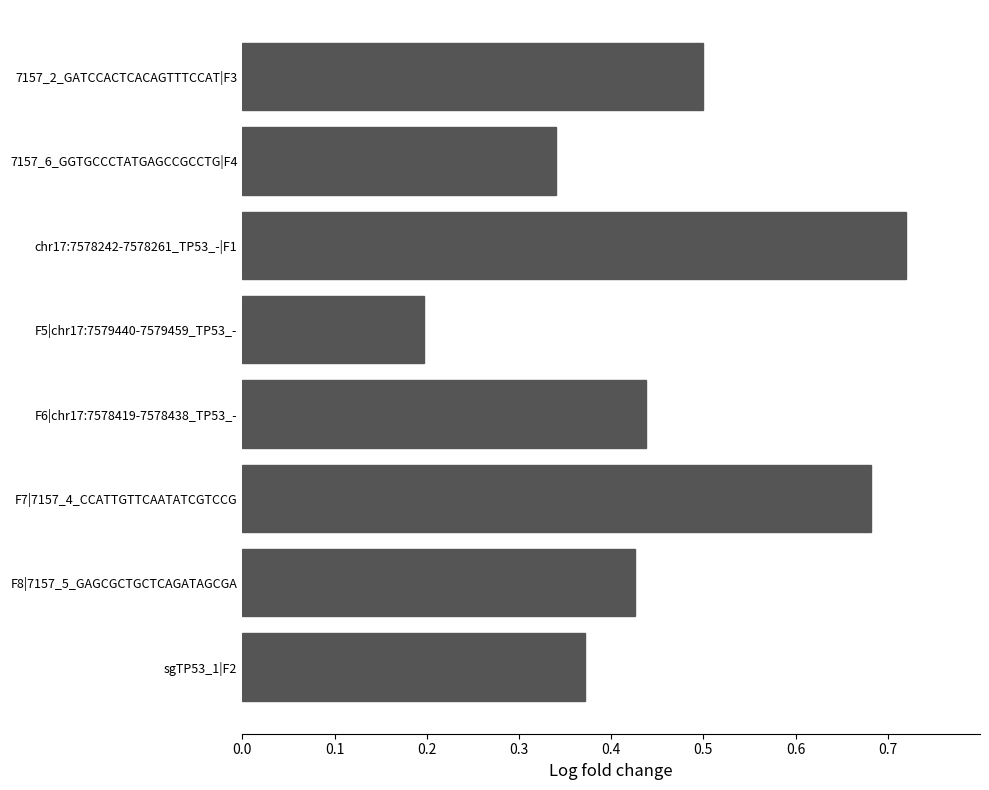

Which has a higher value, chr17:7578242-7578261_TP53_-|F1 or F6|chr17:7578419-7578438_TP53_-?

chr17:7578242-7578261_TP53_-|F1